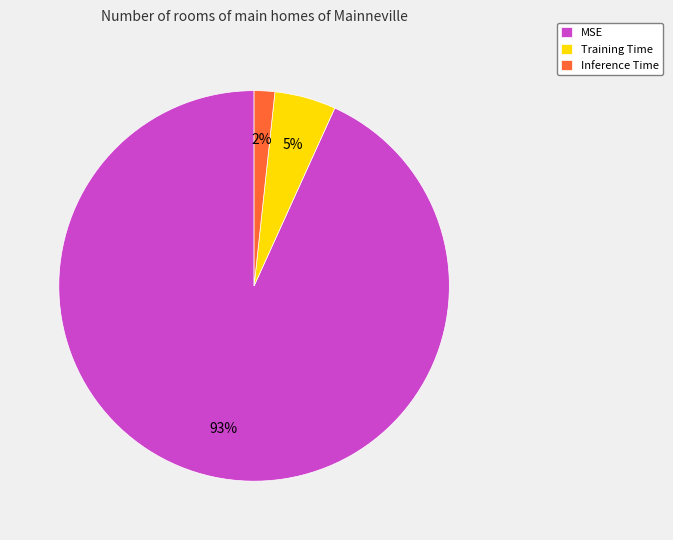

To the nearest percent, what portion does MSE represent?

93%